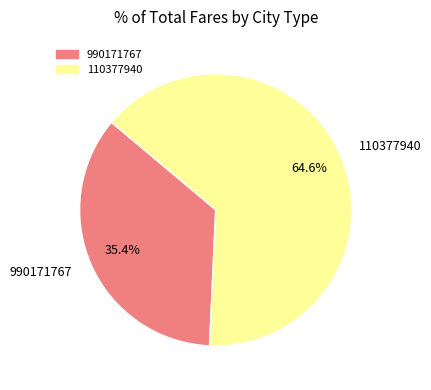

Is it true that 990171767 is 27% of the pie?

False